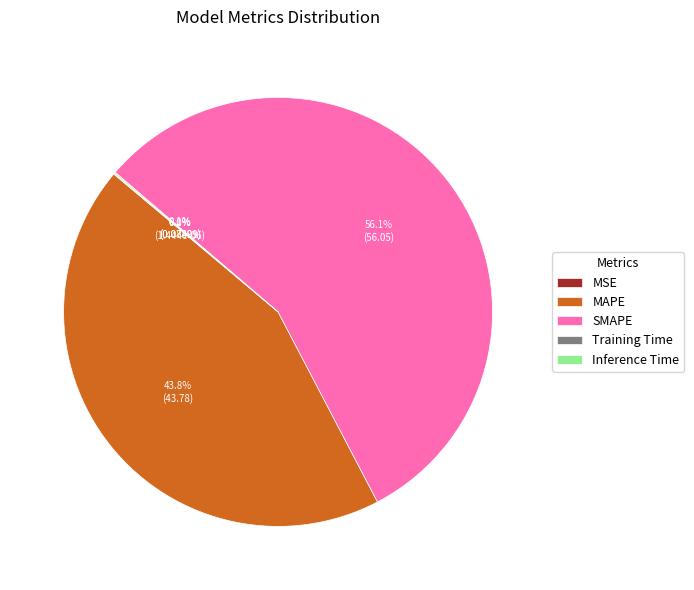

Which category has the biggest portion of the pie?

SMAPE